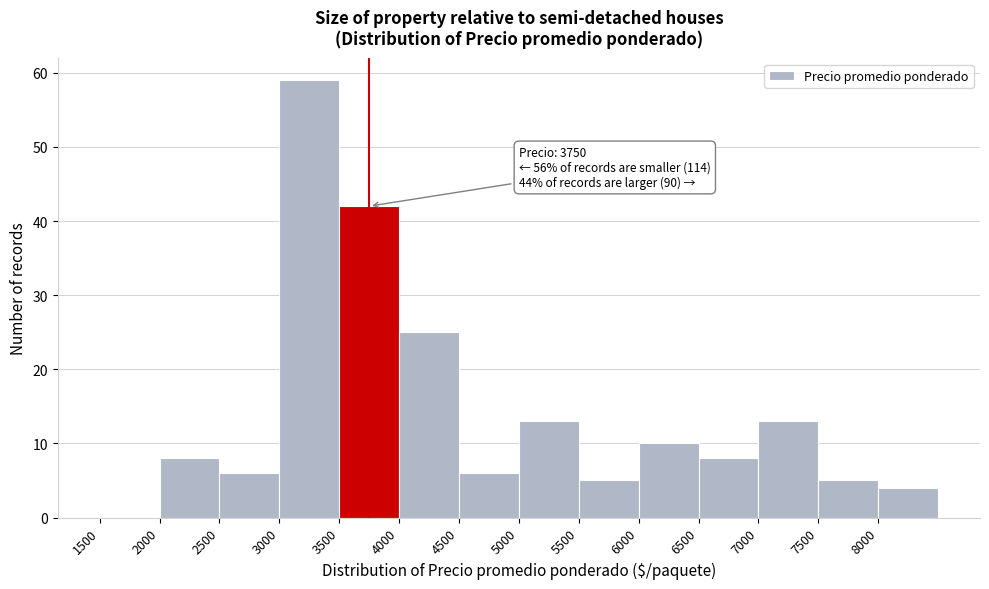

Which range on the x-axis has the tallest bar?

3000 to 3500